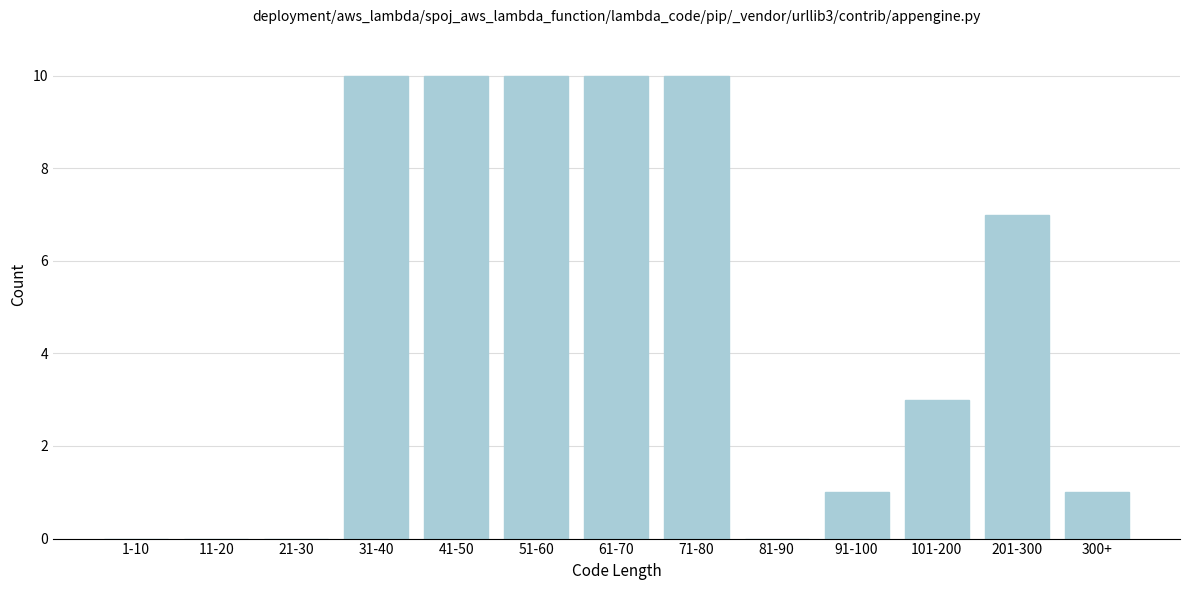

Reading right to left, list all the values displayed in this chart.

300+=1	201-300=7	101-200=3	91-100=1	81-90=0	71-80=10	61-70=10	51-60=10	41-50=10	31-40=10	21-30=0	11-20=0	1-10=0